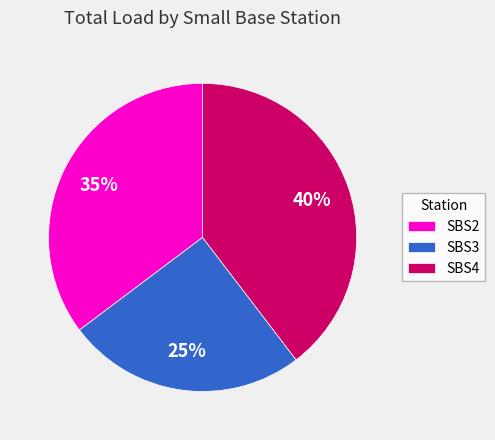

How many slices are in this pie chart?

3